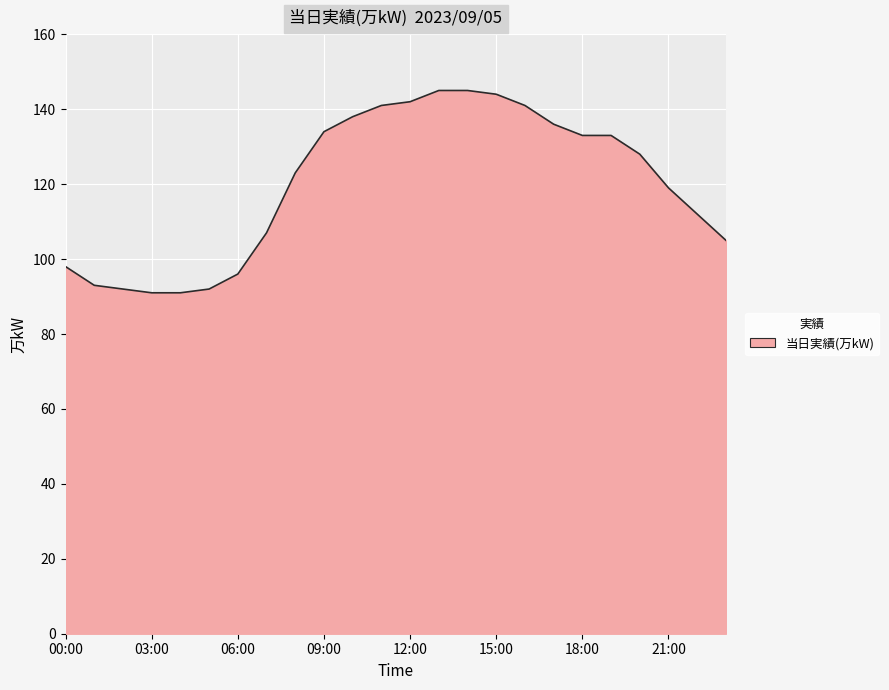

What is the maximum value shown in the chart?

145